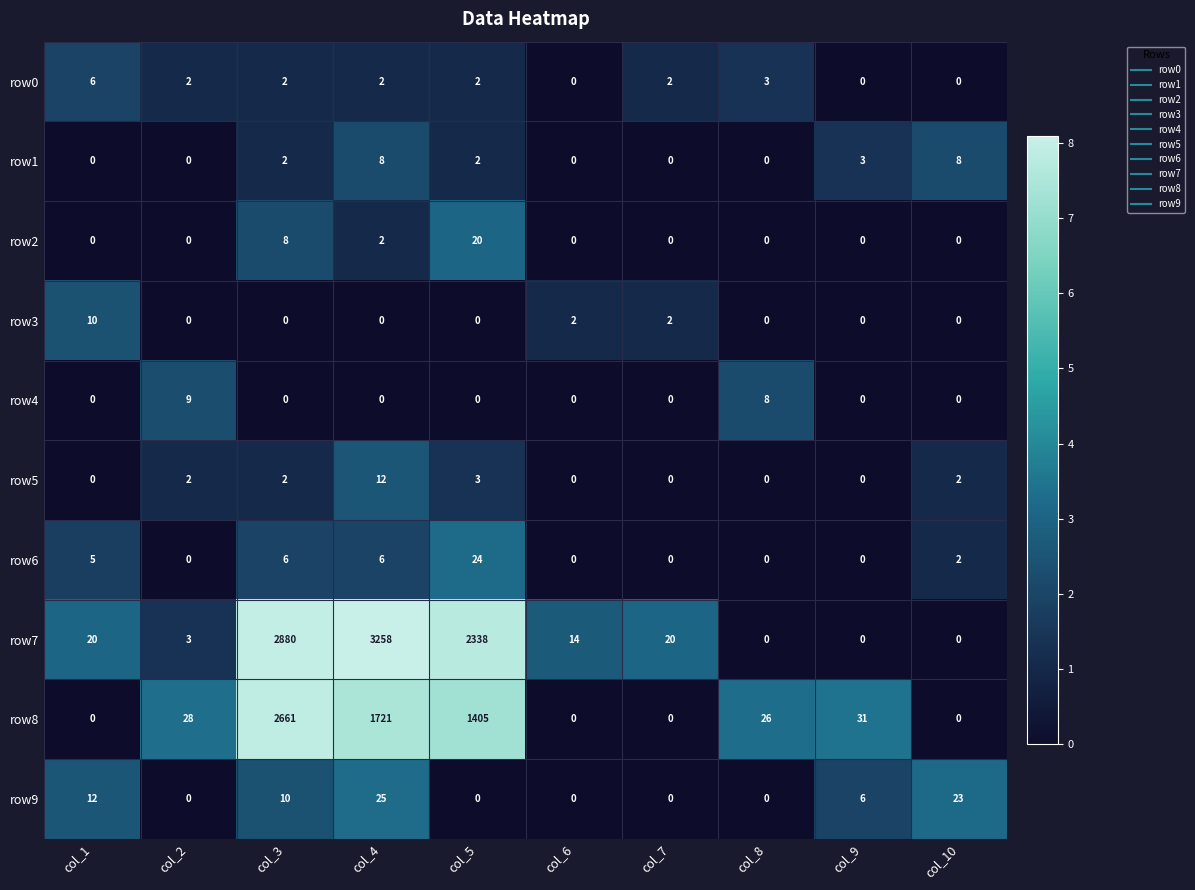

List the series in order of their peak value, lowest first.

row0, row1, row4, row3, row5, row2, row6, row9, row8, row7